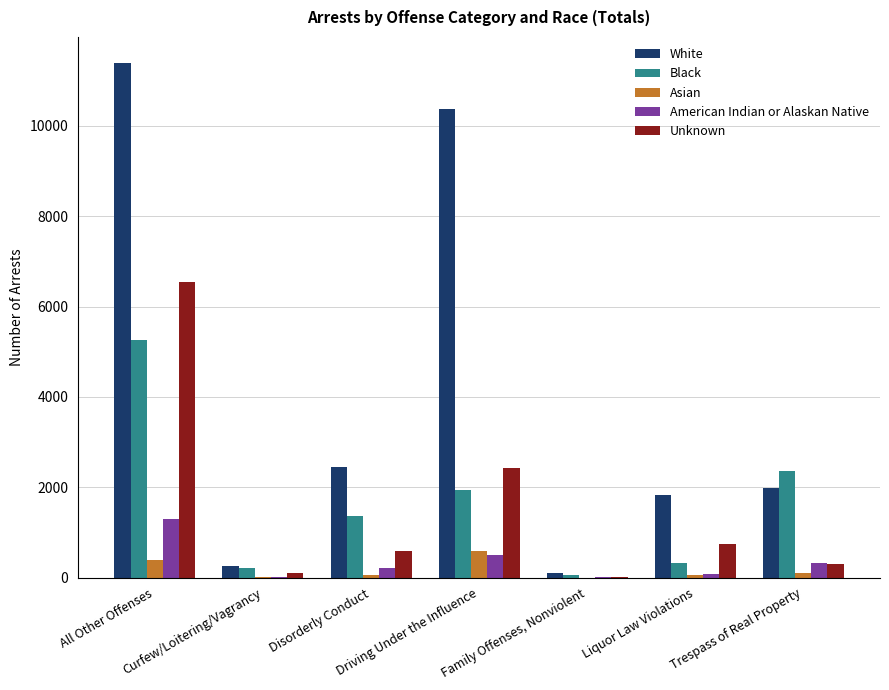

The value of American Indian or Alaskan Native at All Other Offenses is 2166. True or false?

False